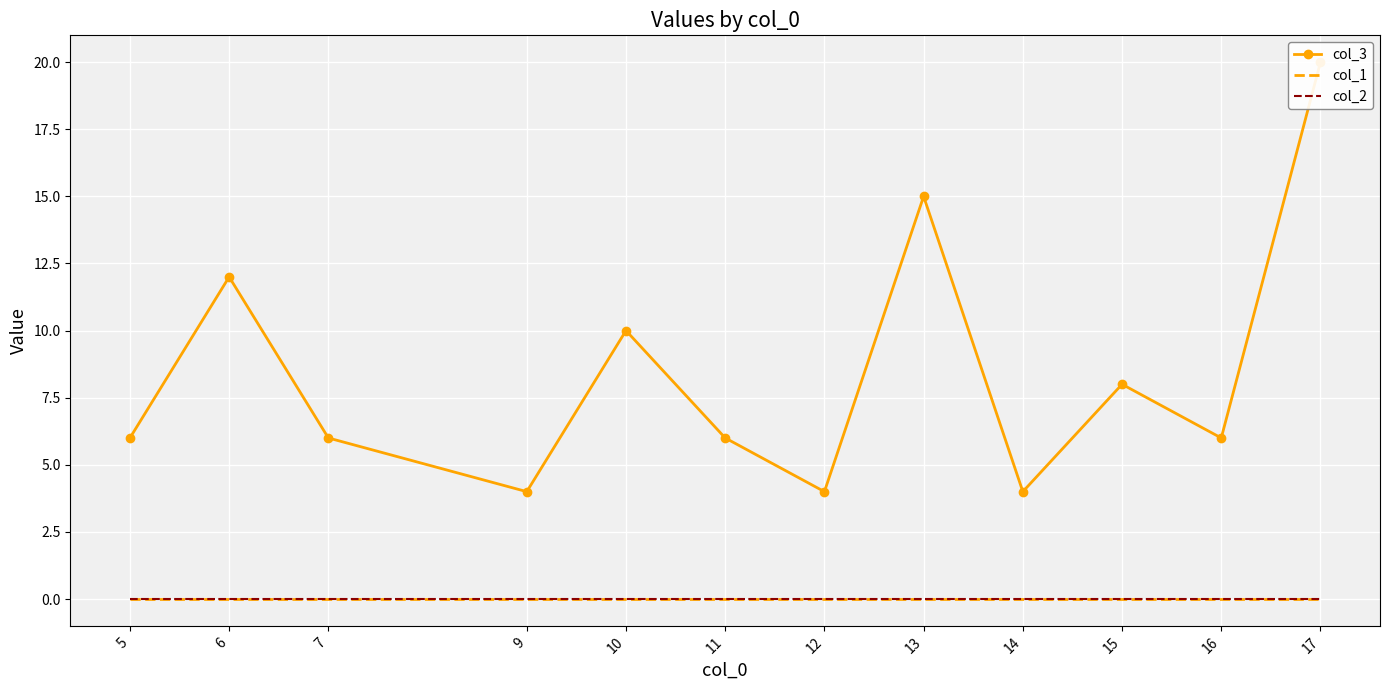

True or false: col_2 and col_3 intersect in this chart.

False